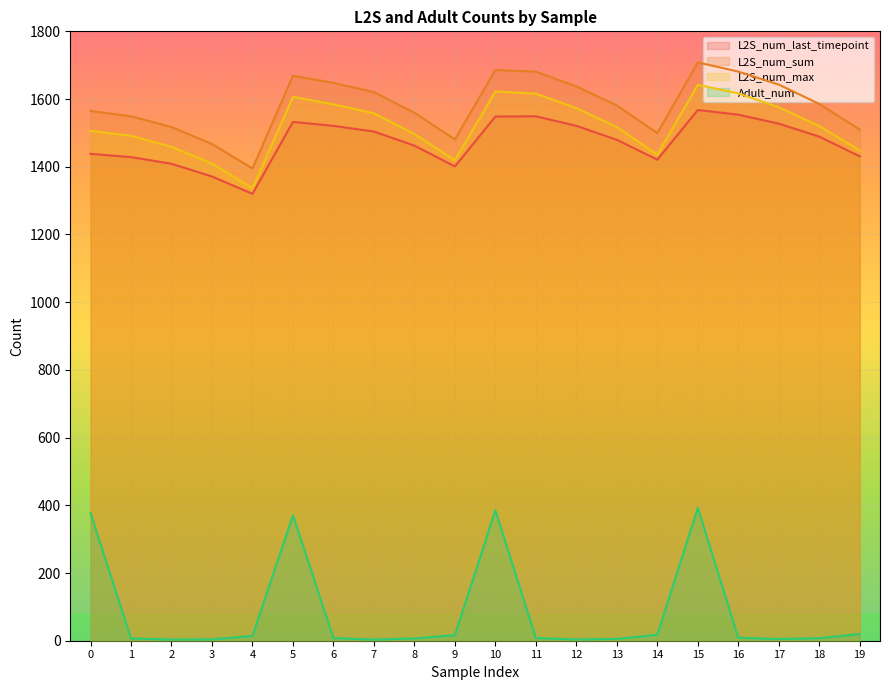

Reading left to right, what are all the values shown in this chart?

L2S_num_last_timepoint: 0=1438.1	1=1428.4	2=1408.9	3=1371.2	4=1320.1	5=1532.5	6=1520.8	7=1504.0	8=1462.5	9=1401.0	10=1548.3	11=1549.1	12=1520.9	13=1479.5	14=1421.0	15=1567.7	16=1553.9	17=1527.4	18=1489.0	19=1430.7
L2S_num_sum: 0=1564.8	1=1549.1	2=1517.4	3=1467.3	4=1394.9	5=1668.7	6=1647.7	7=1620.5	8=1559.5	9=1480.8	10=1685.8	11=1680.8	12=1637.4	13=1581.0	14=1499.3	15=1708.3	16=1681.1	17=1642.7	18=1585.6	19=1509.9
L2S_num_max: 0=1506.1	1=1491.4	2=1458.6	3=1409.8	4=1336.3	5=1606.4	6=1584.2	7=1557.9	8=1496.5	9=1419.2	10=1622.3	11=1615.9	12=1573.1	13=1517.3	14=1435.6	15=1642.0	16=1616.5	17=1575.7	18=1520.1	19=1448.3
Adult_num: 0=377.1	1=6.6	2=3.5	3=3.8	4=14.2	5=370.5	6=7.8	7=3.3	8=6.6	9=16.4	10=385.1	11=8.0	12=3.7	13=5.4	14=17.7	15=392.7	16=8.8	17=5.0	18=7.5	19=19.8